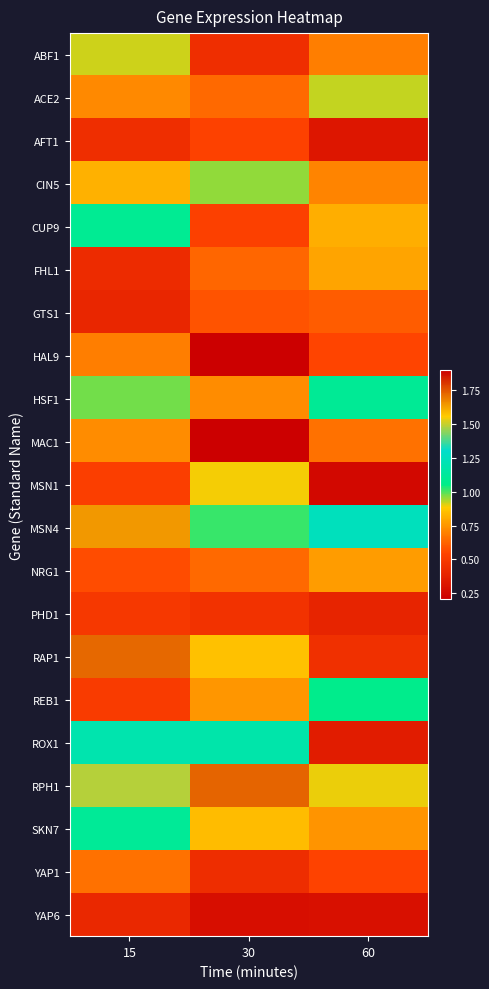

Reading left to right, list all the values displayed in this chart.

ABF1: 15=0.9	30=0.4	60=0.7
ACE2: 15=0.7	30=0.6	60=0.9
AFT1: 15=0.4	30=0.5	60=0.3
CIN5: 15=0.8	30=1.0	60=0.7
CUP9: 15=1.1	30=0.5	60=0.8
FHL1: 15=0.4	30=0.6	60=0.8
GTS1: 15=0.4	30=0.6	60=0.6
HAL9: 15=0.7	30=1.9	60=0.5
HSF1: 15=1.0	30=0.7	60=1.1
MAC1: 15=0.7	30=0.2	60=0.7
MSN1: 15=0.5	30=0.9	60=0.2
MSN4: 15=1.6	30=1.0	60=1.2
NRG1: 15=0.6	30=0.6	60=0.8
PHD1: 15=0.5	30=0.5	60=0.4
RAP1: 15=1.7	30=0.9	60=0.4
REB1: 15=0.5	30=0.8	60=1.1
ROX1: 15=1.2	30=1.2	60=0.4
RPH1: 15=1.5	30=1.7	60=0.9
SKN7: 15=1.1	30=0.8	60=0.7
YAP1: 15=0.7	30=0.4	60=0.5
YAP6: 15=0.4	30=0.3	60=0.3